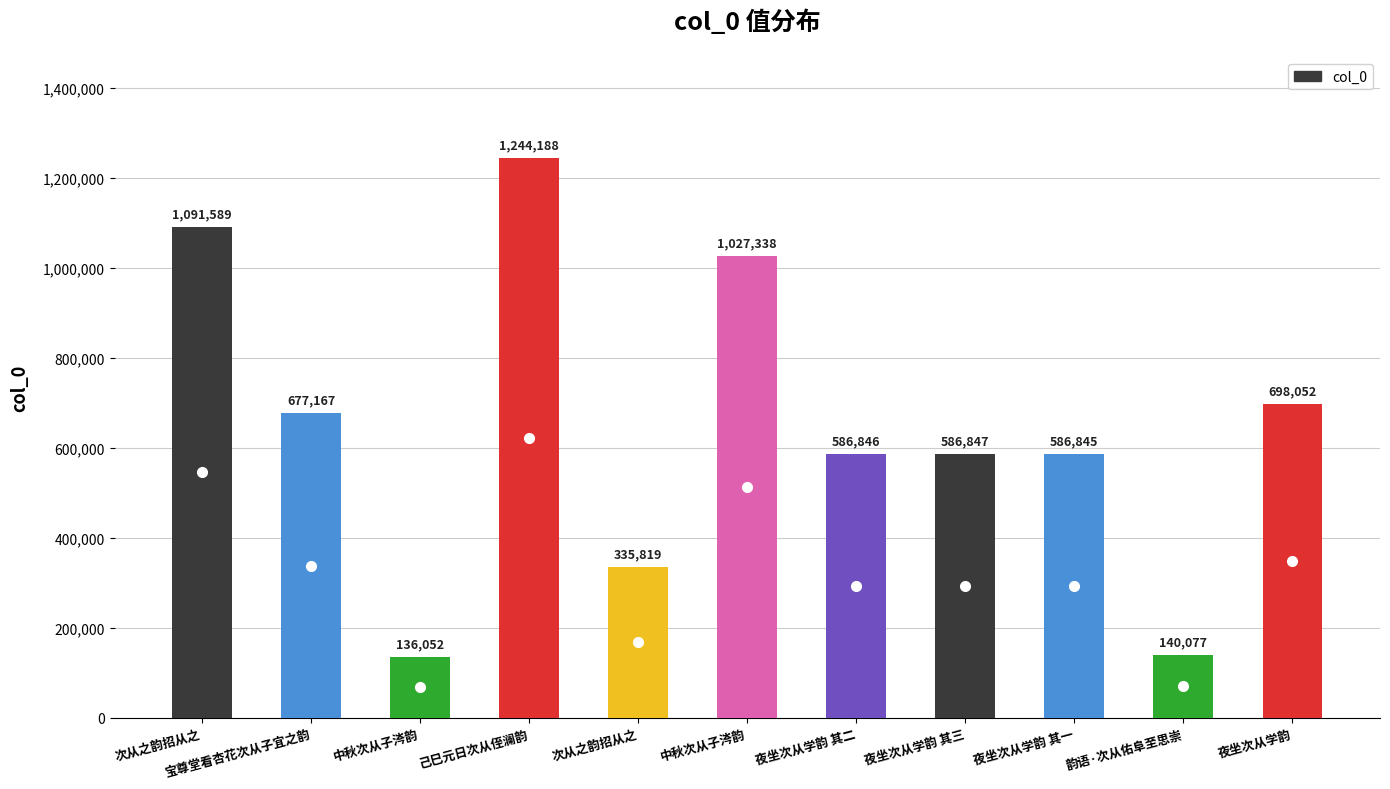

How many data points does each series have?

11